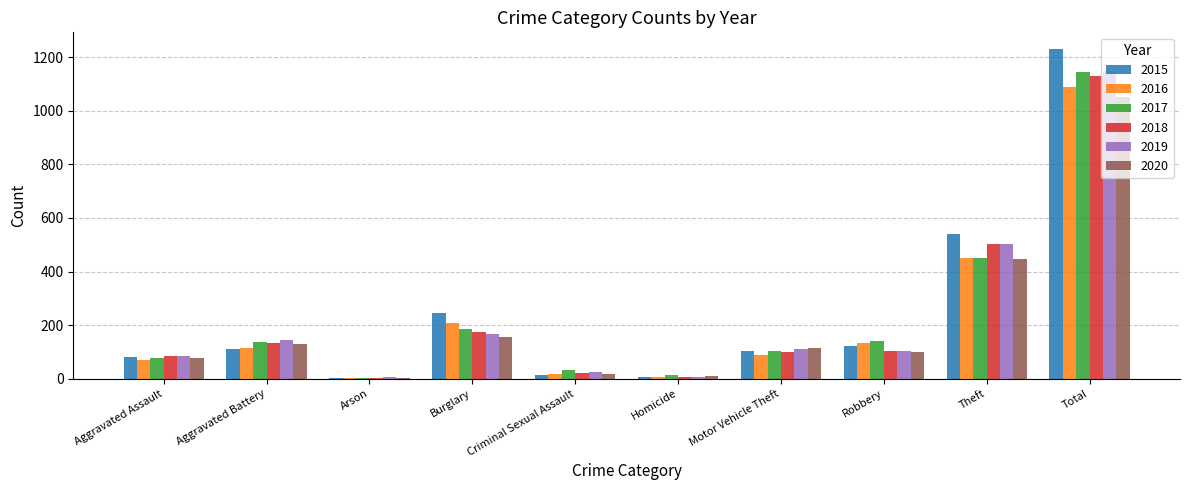

What is the maximum value for 2015?

1231